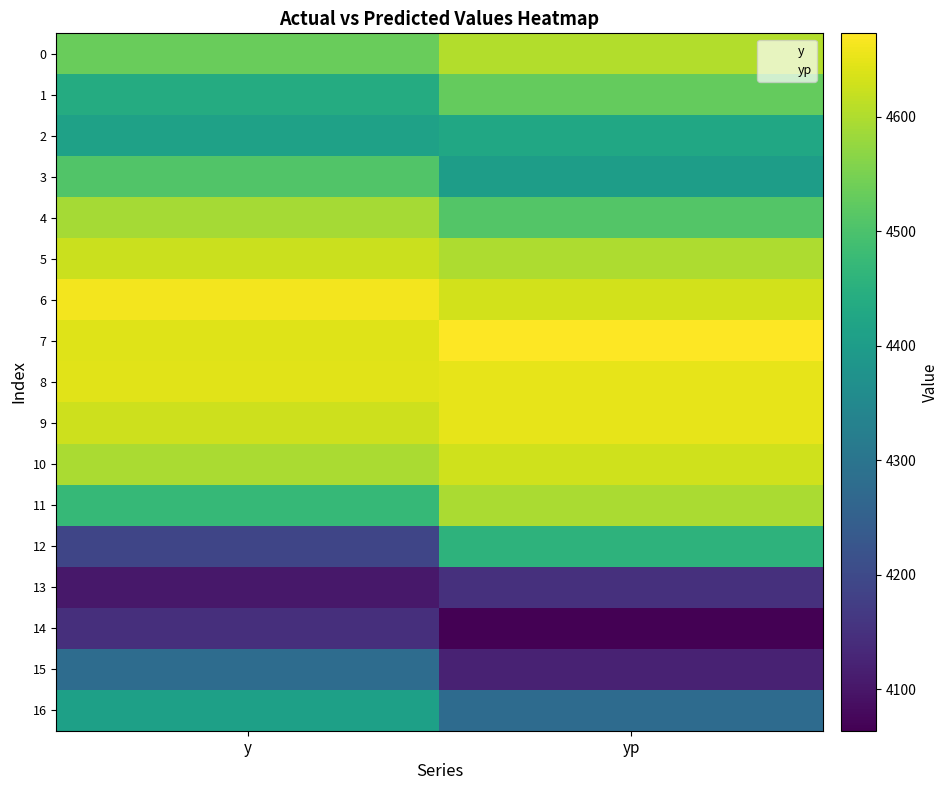

Which series changed the most between y and yp?

12